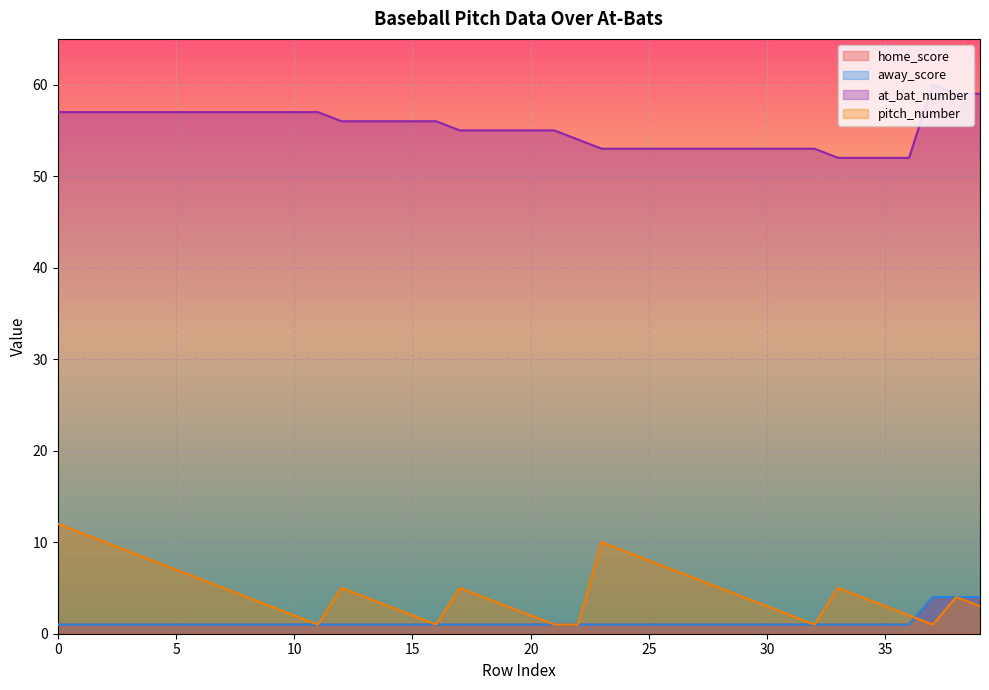

At how many categories does at least one series exceed 34?

40